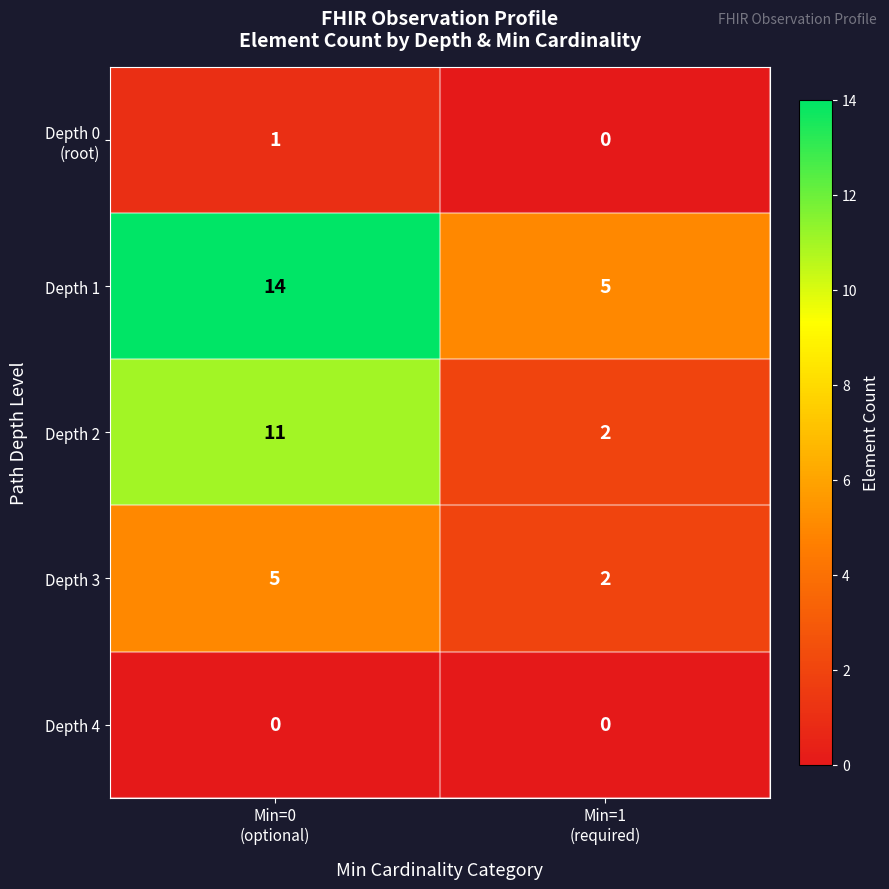

What is the highest value of the Depth 3 series?

5